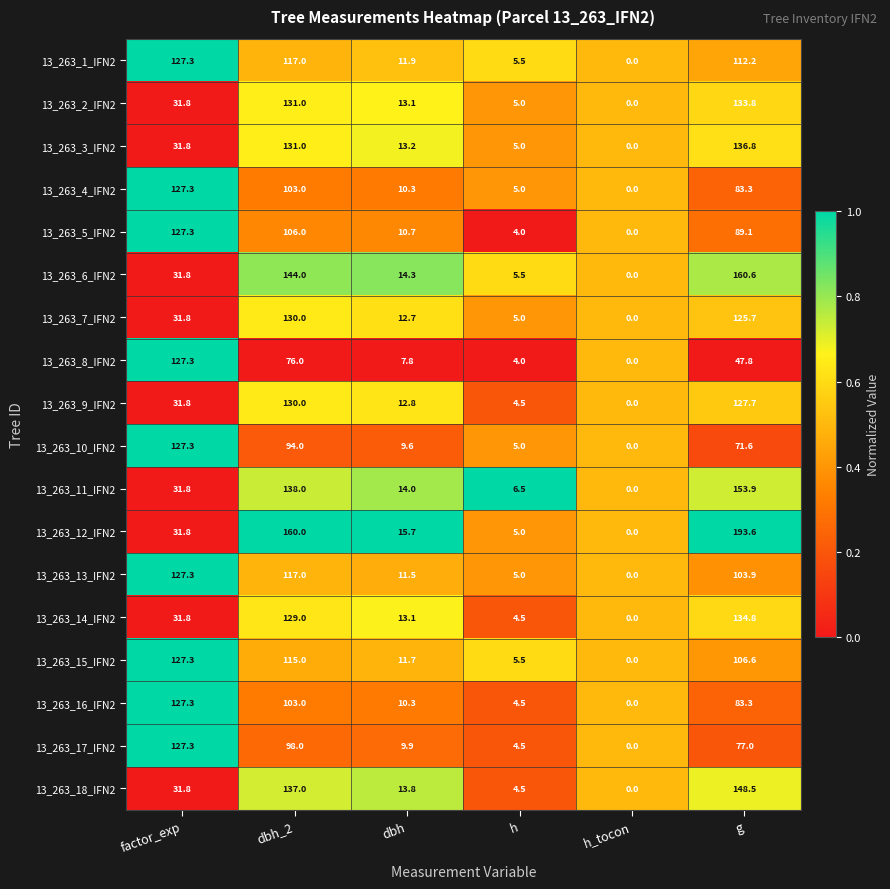

The 13_263_17_IFN2 series shows 77.0 at g. True or false?

True